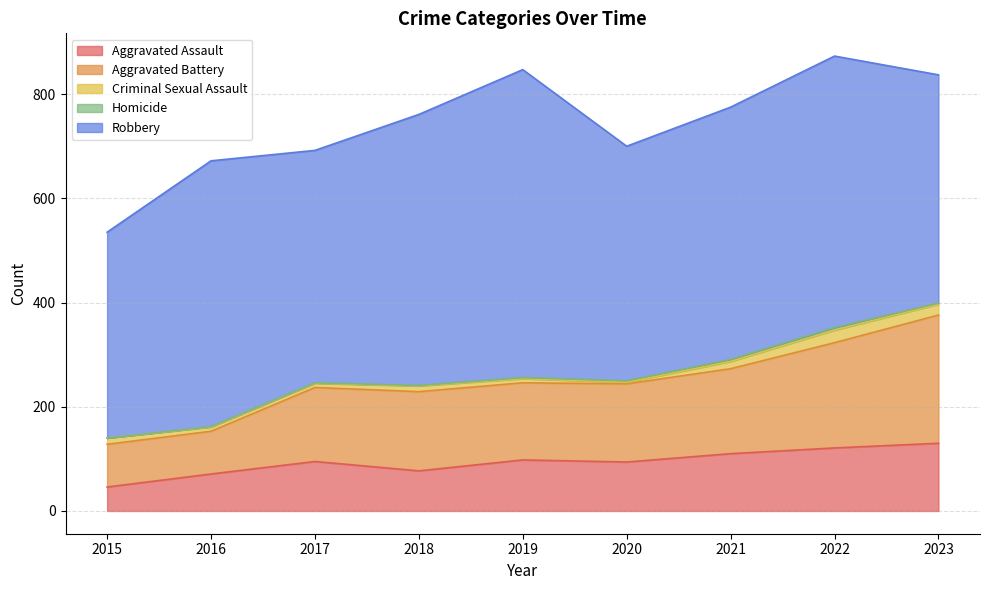

The Robbery series shows 395 at 2015. True or false?

True